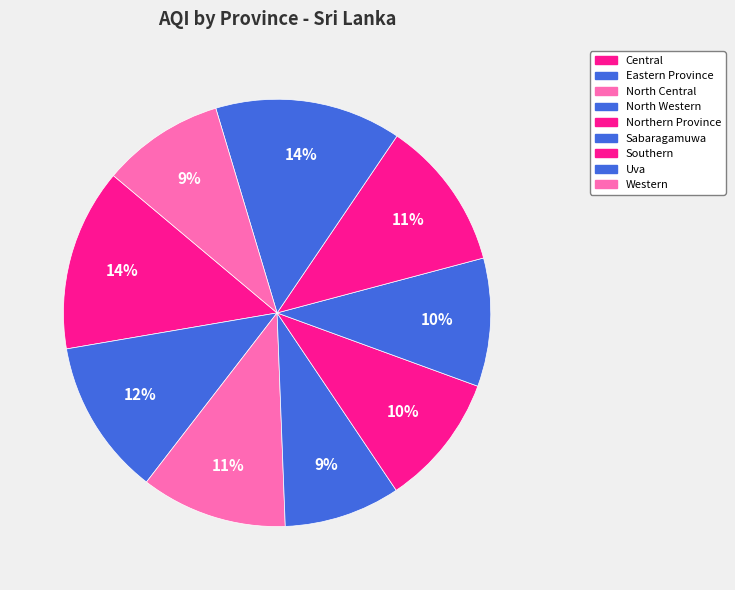

How many slices are in this pie chart?

9